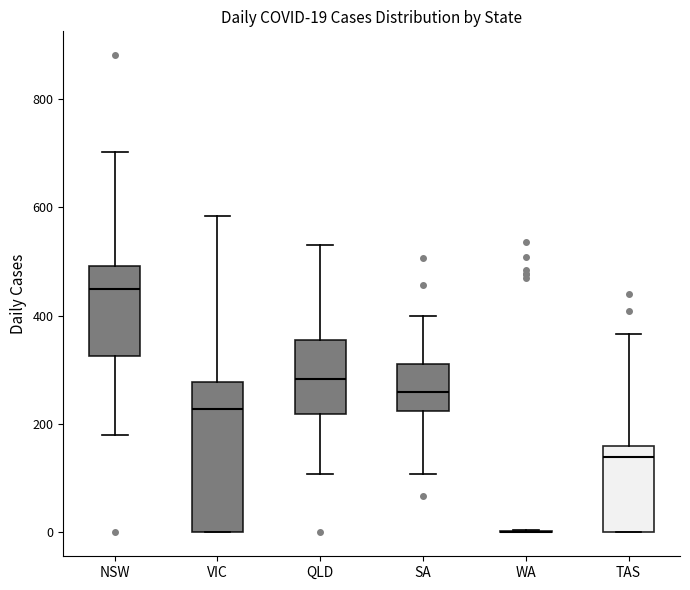

Which box is the tallest, from its lower edge to its upper edge?

VIC